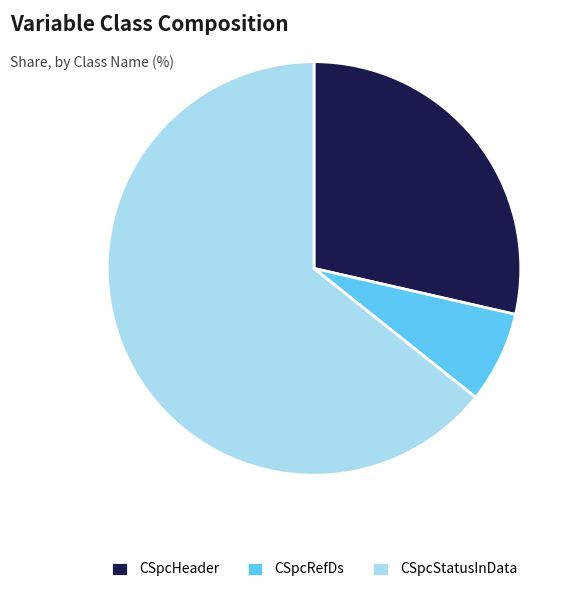

Rank the categories by value from lowest to highest.

CSpcRefDs, CSpcHeader, CSpcStatusInData